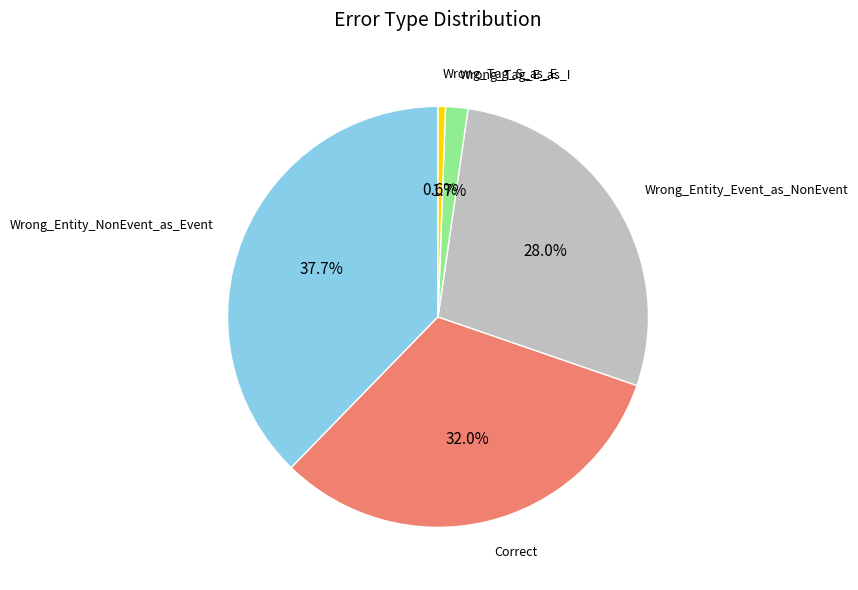

Does any single category account for the majority?

No